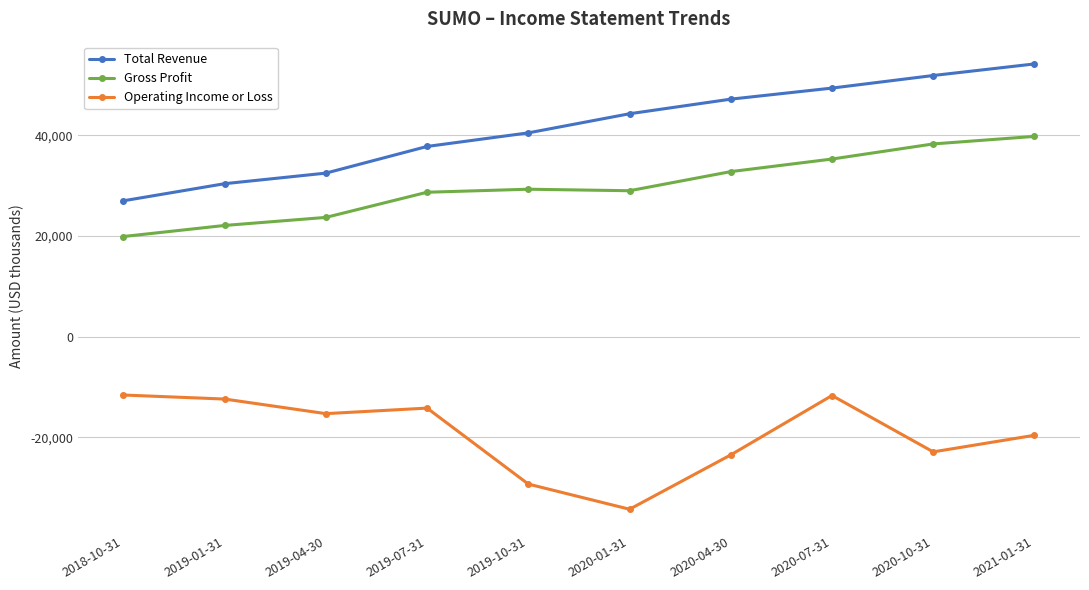

In Operating Income or Loss, how many points are higher than both neighbors (excluding endpoints)?

2